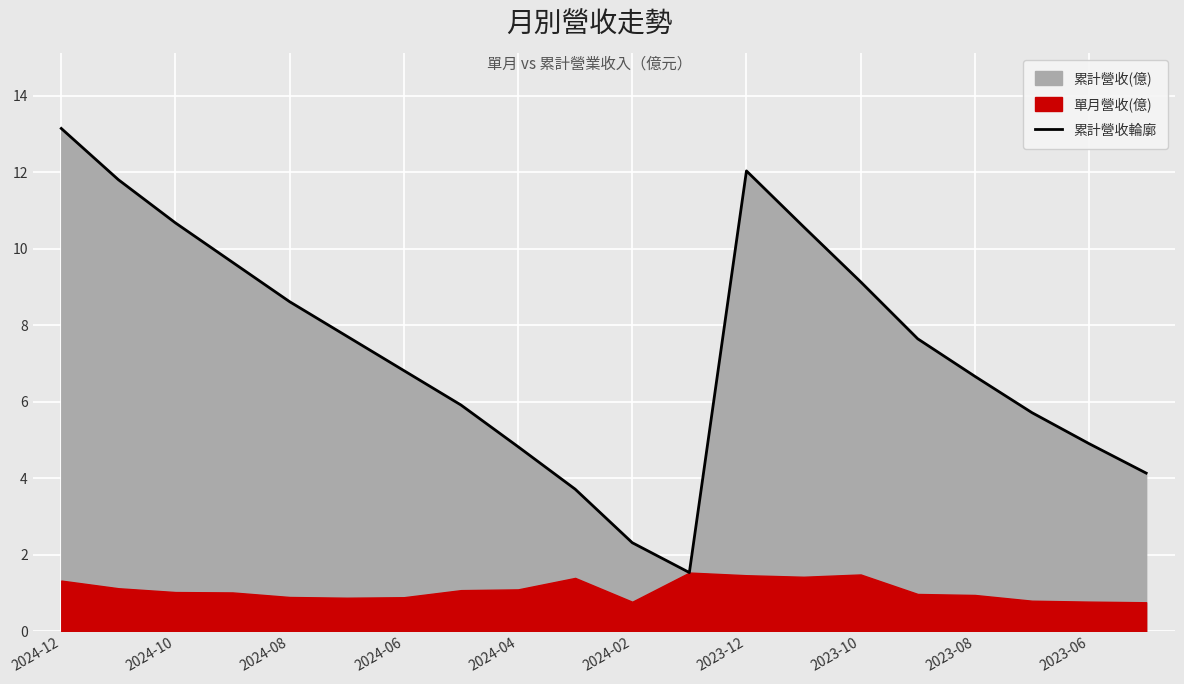

Where does the 累計營收輪廓 series first go above 7?

2024-12